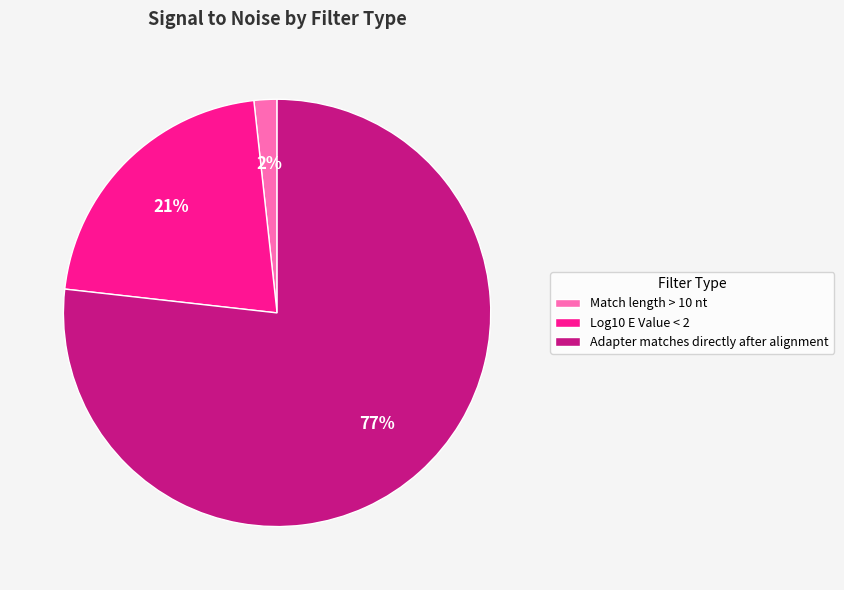

Is there any slice that represents more than half of the pie?

Yes